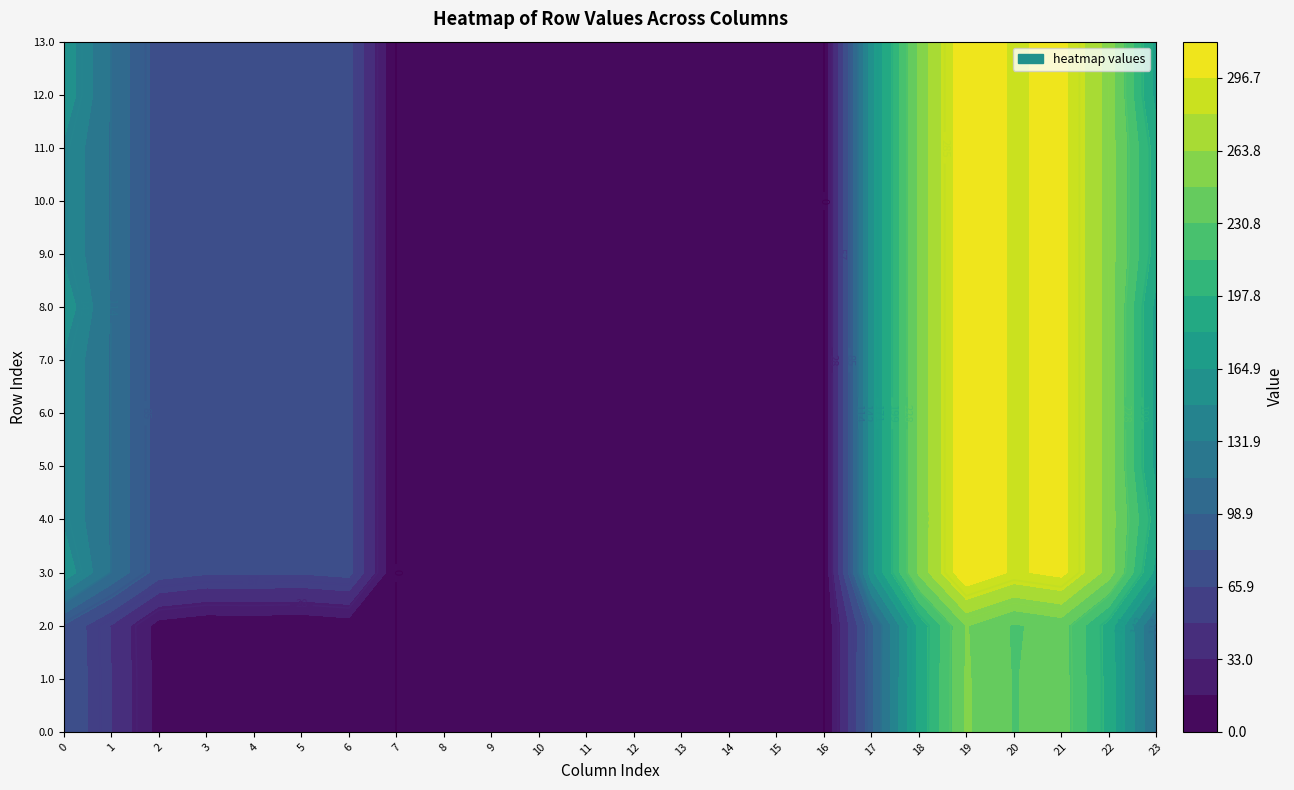

At which label does 0.0 reach its minimum?

7